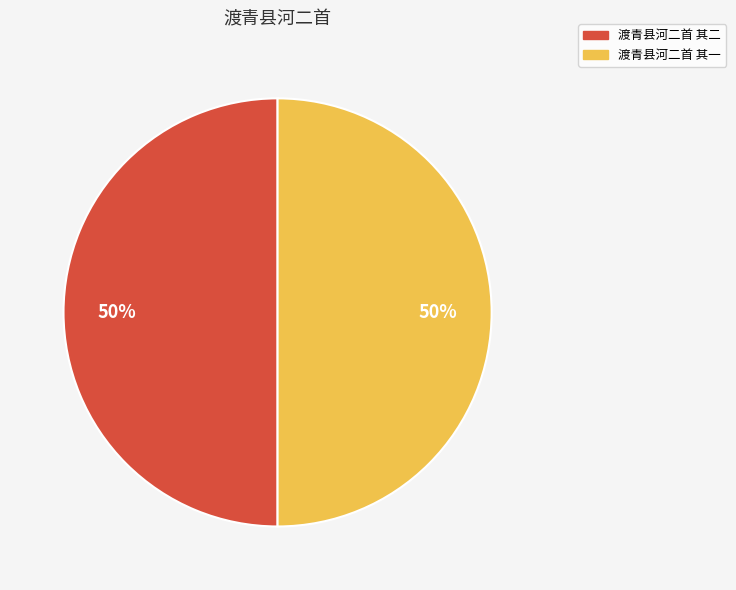

To the nearest percent, what is the average slice percentage?

50%